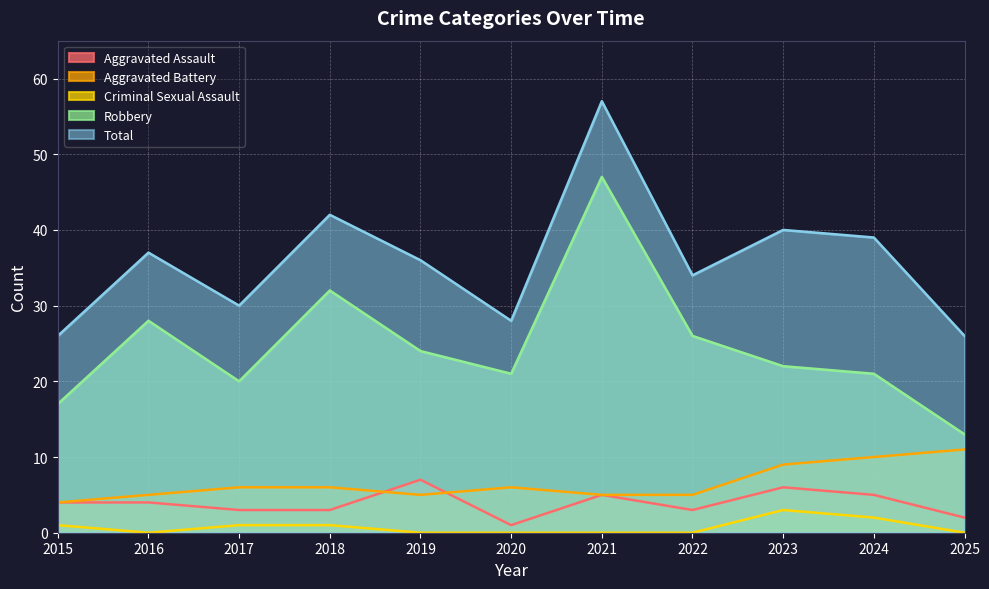

What is the average value of the Criminal Sexual Assault series?

1